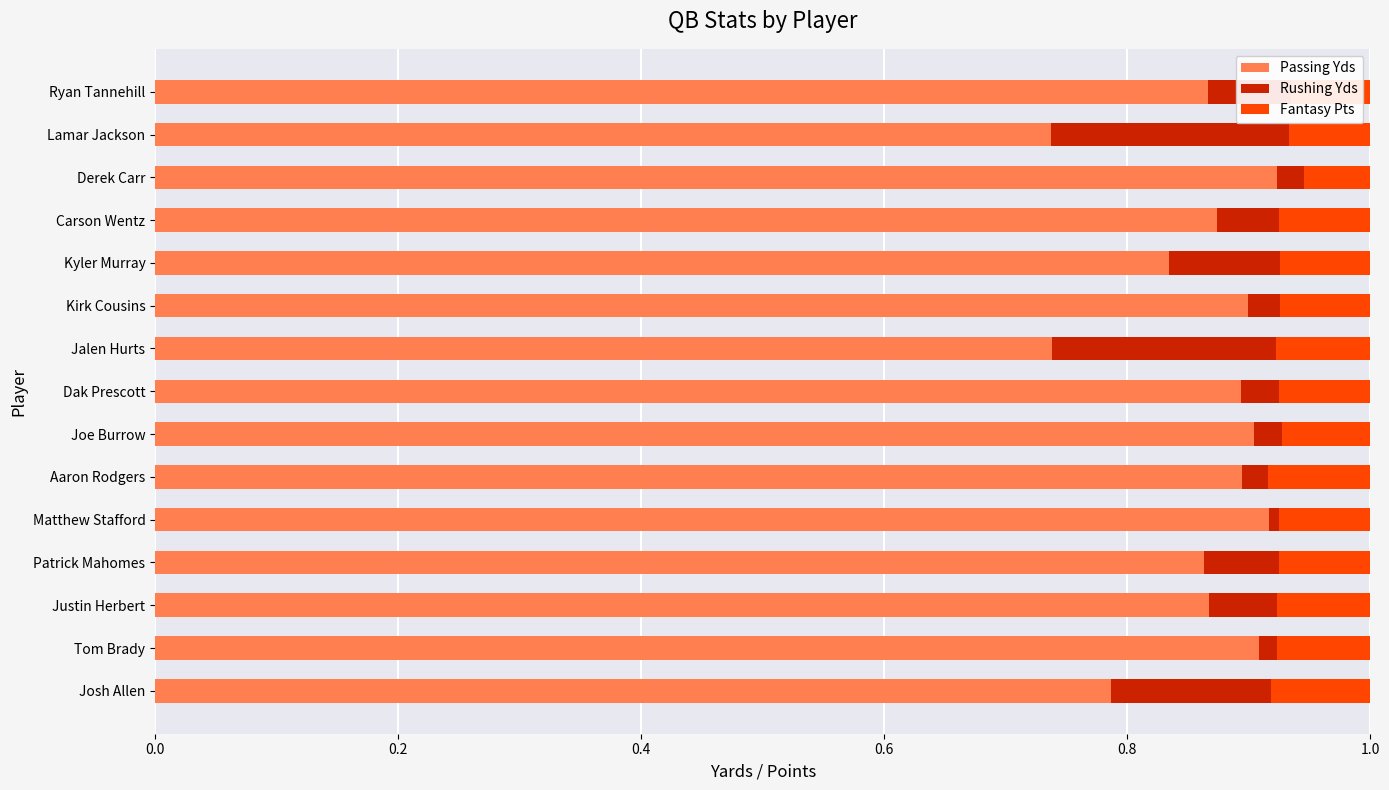

What is the total value across all series at Dak Prescott?

1.0